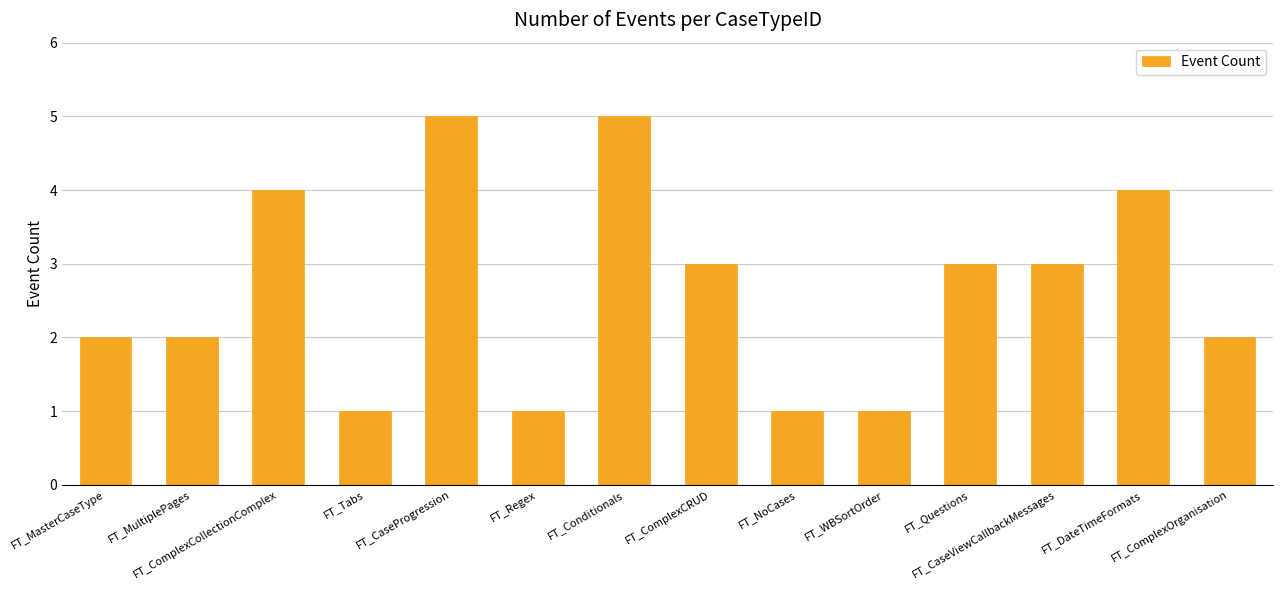

What is the difference between the maximum and minimum values?

4